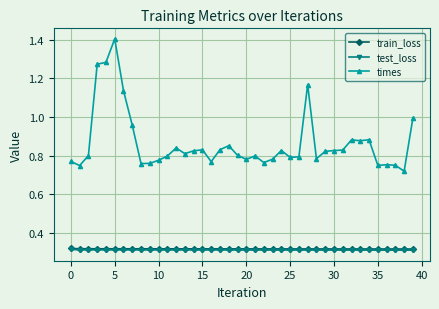

Which series has the largest total across all categories?

times